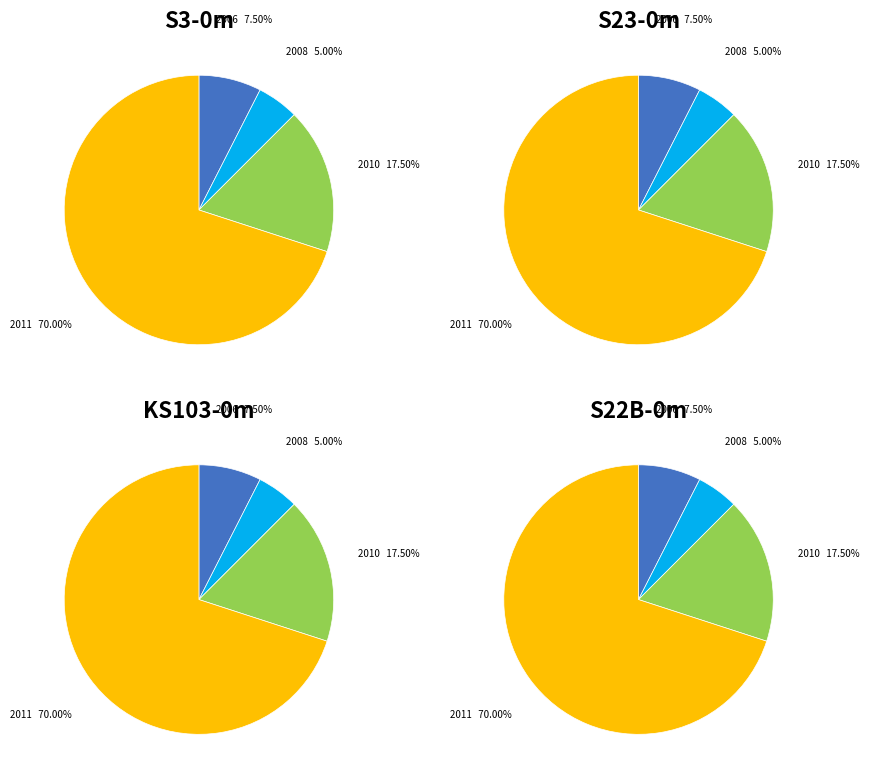

To the nearest percent, what is the difference between the 2011 and 2010 slice percentages?

52%